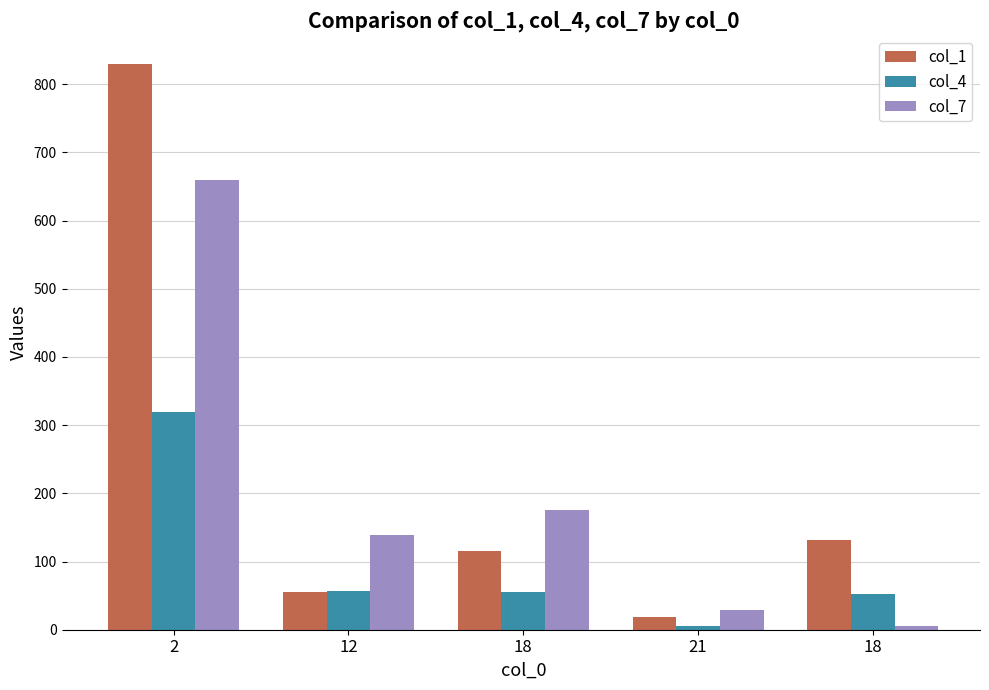

How many data points does each series have?

5